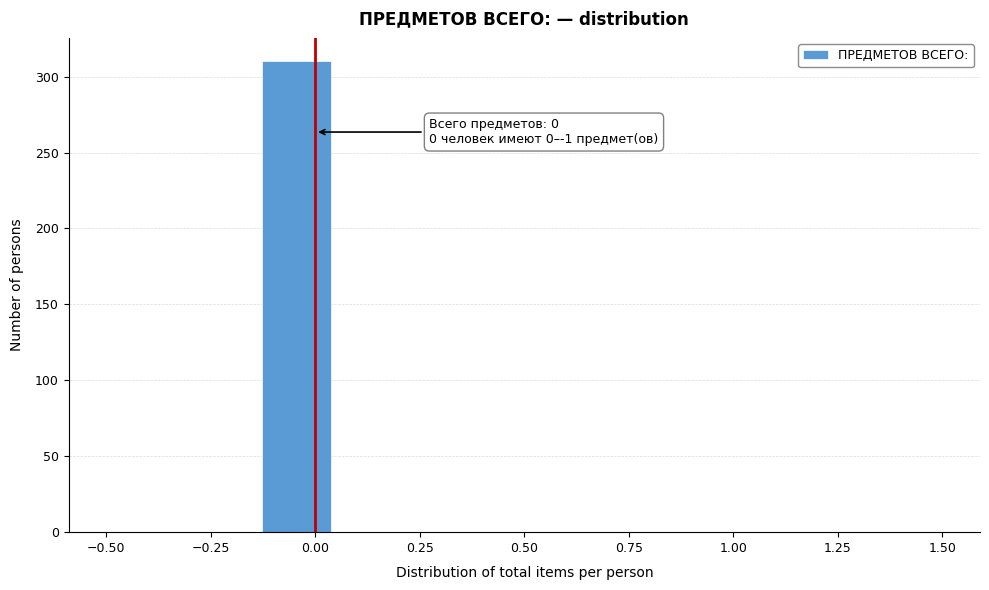

Around what value on the x-axis is the tallest bar? Give the approximate position of its centre, as read against the axis.

-0.05